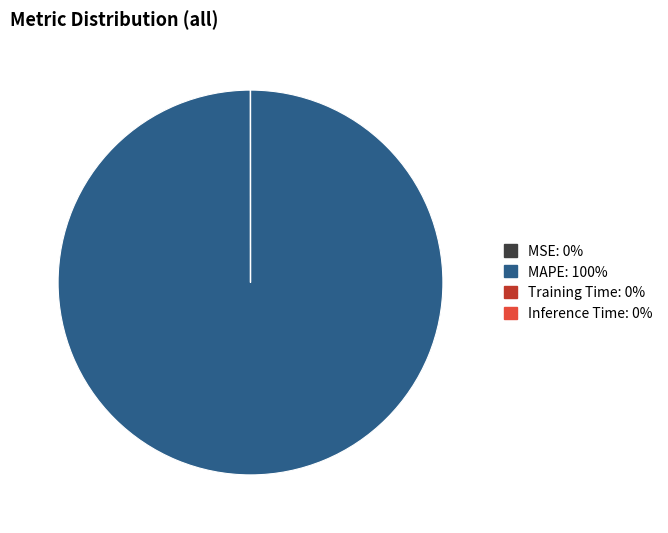

Is there any slice that represents more than half of the pie?

Yes